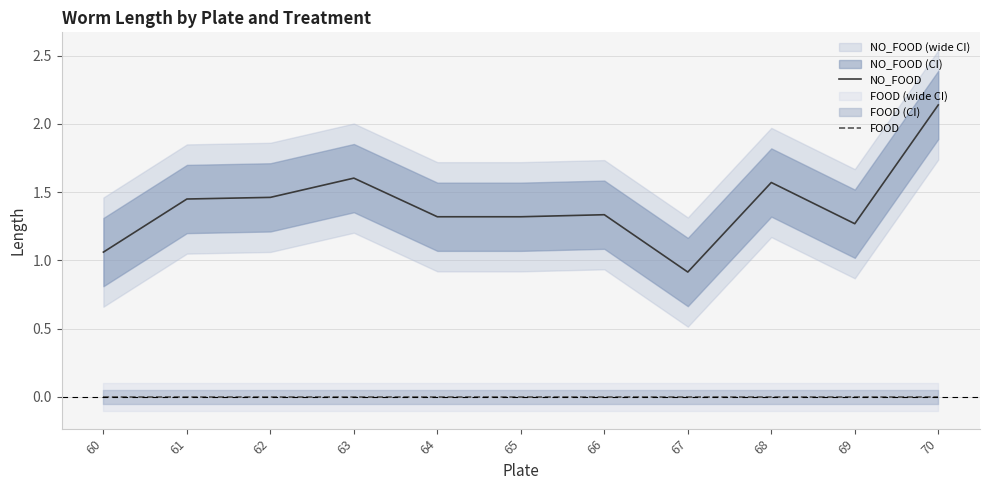

Reading right to left, what are all the values shown in this chart?

NO_FOOD: 2.1	1.3	1.6	0.9	1.3	1.3	1.3	1.6	1.5	1.4	1.1
FOOD: 0.0	0.0	0.0	0.0	0.0	0.0	0.0	0.0	0.0	0.0	0.0